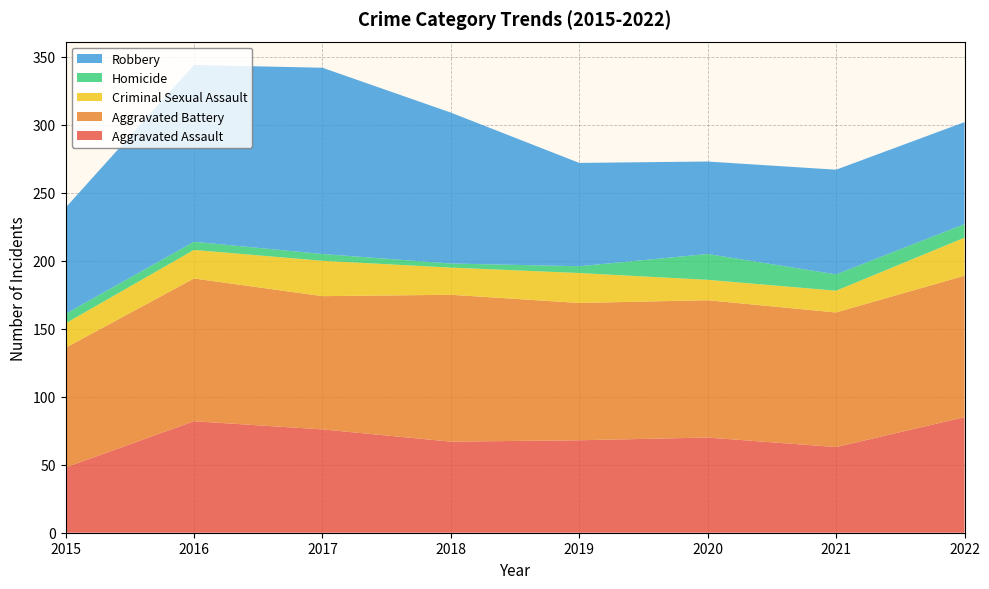

Reading right to left, what are all the values shown in this chart?

Aggravated Assault: 85	63	70	68	67	76	82	48
Aggravated Battery: 104	99	101	101	108	98	105	88
Criminal Sexual Assault: 28	16	15	22	20	26	21	18
Homicide: 10	12	19	5	3	5	6	7
Robbery: 75	77	68	76	111	137	130	78